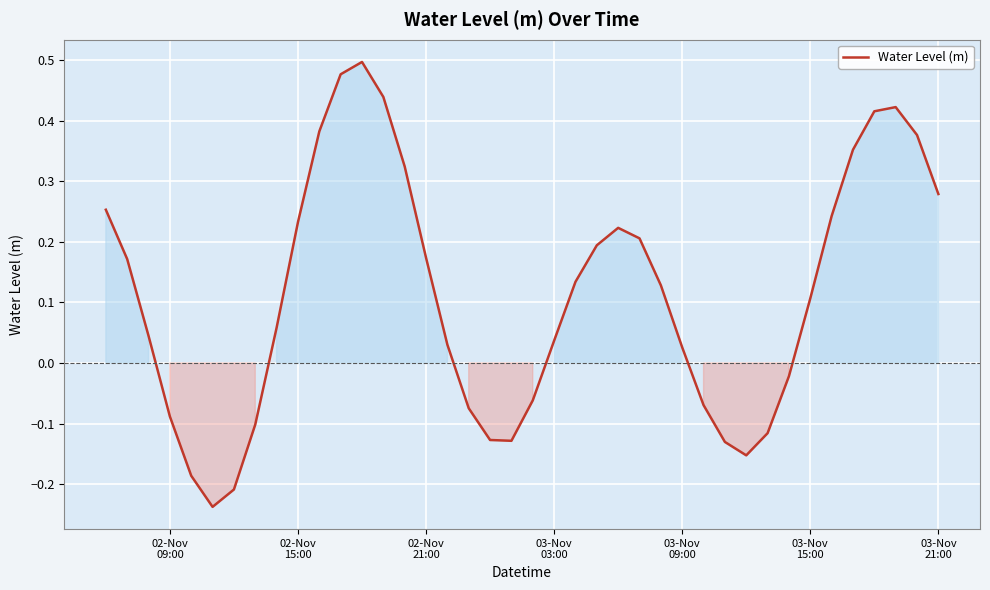

What is the difference between the maximum and minimum values?

0.7